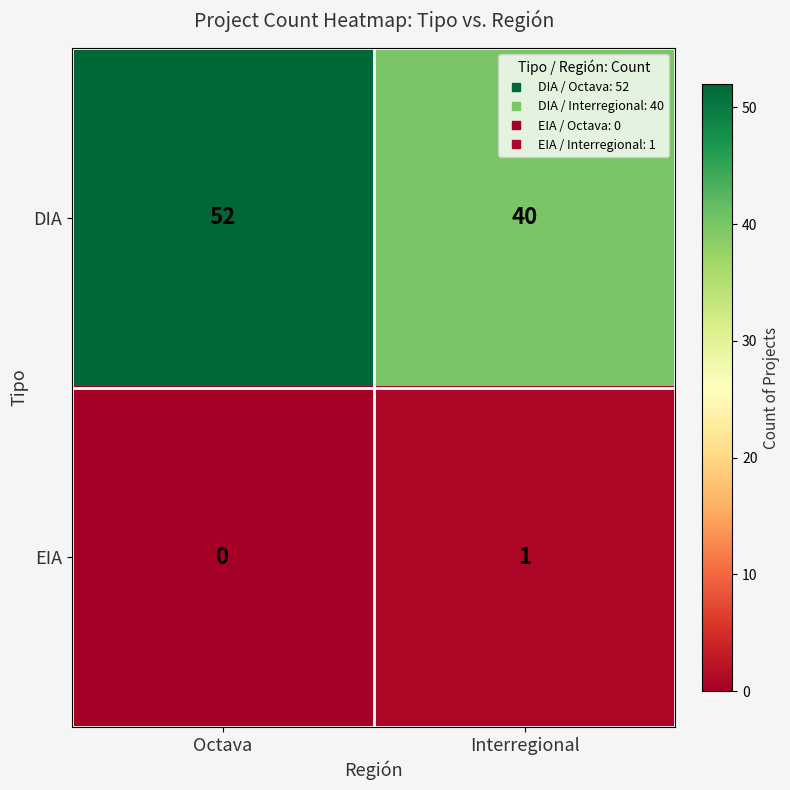

Reading left to right, what are all the values shown in this chart?

DIA: Octava=52	Interregional=40
EIA: Octava=0	Interregional=1